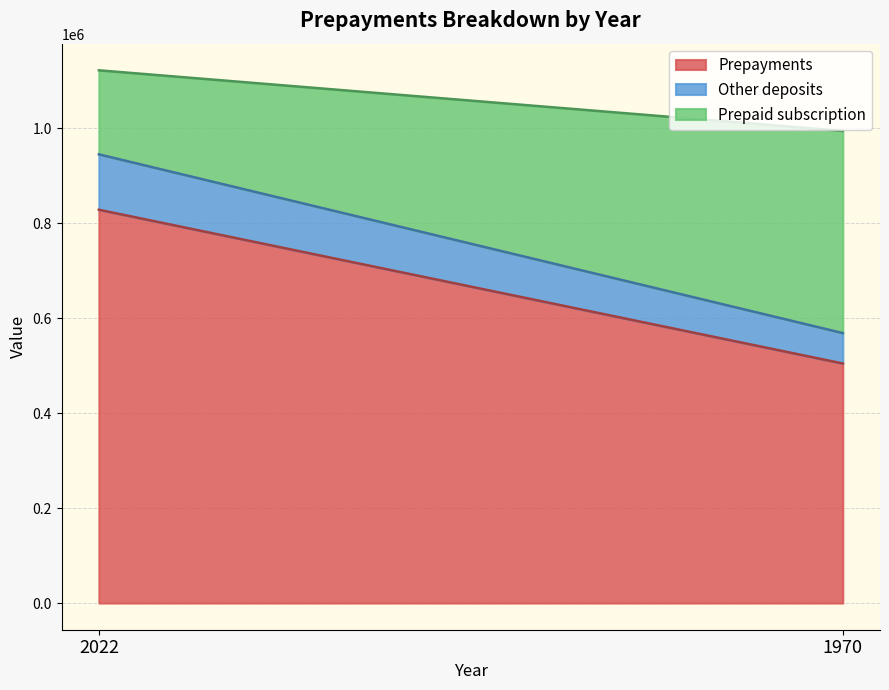

Read the Other deposits value at 1970, to the nearest 10.

64030